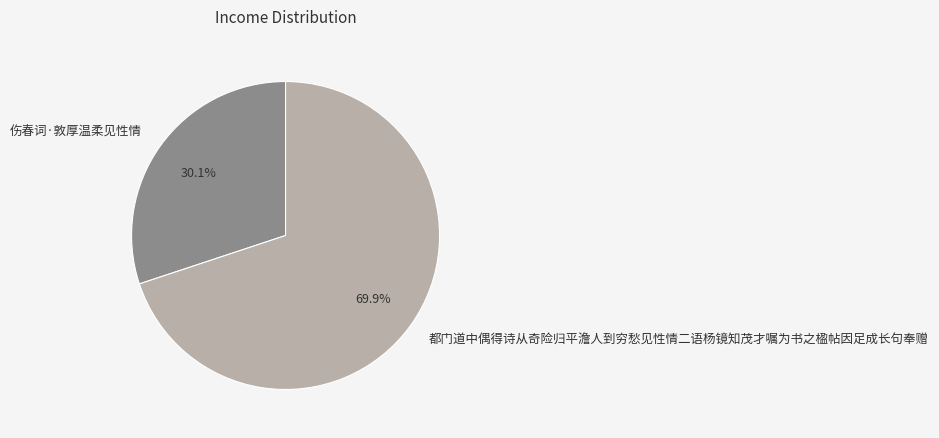

Combined, do 伤春词·敦厚温柔见性情 and 都门道中偶得诗从奇险归平澹人到穷愁见性情二语杨镜知茂才嘱为书之楹帖因足成长句奉赠 account for over 50%?

Yes